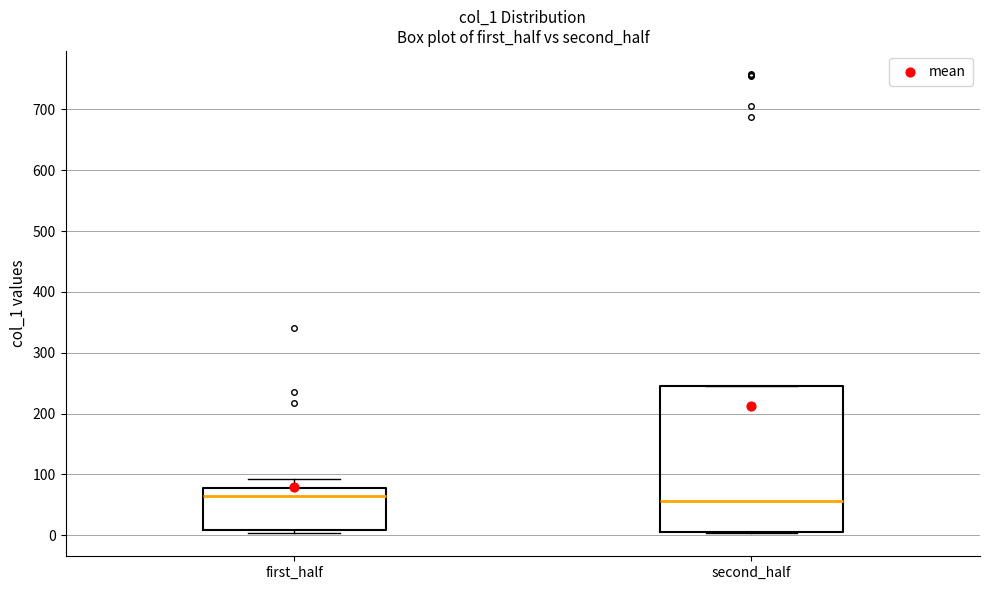

Which box is the tallest, from its lower edge to its upper edge?

second_half